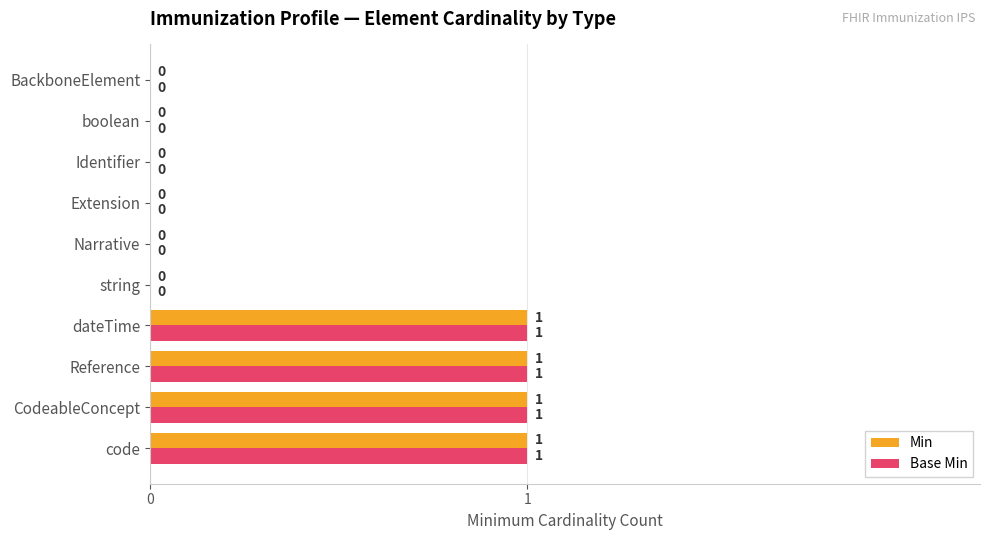

True or false: Base Min has a value of -1 at Extension.

False